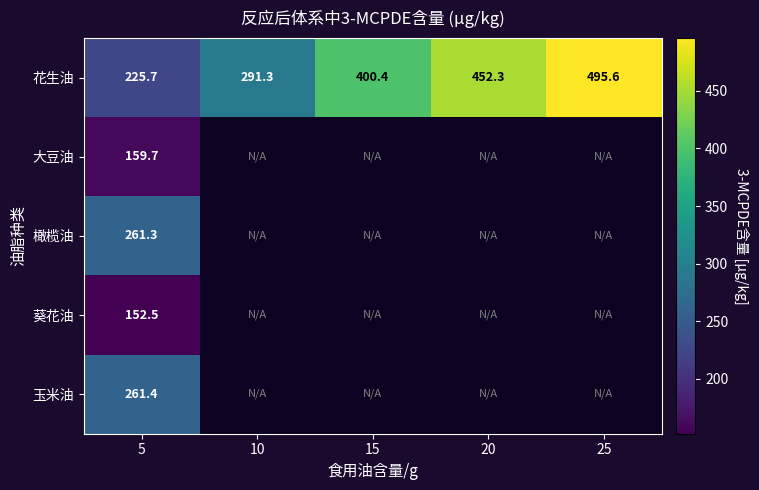

What is the difference between the highest and lowest values at 5?

108.9